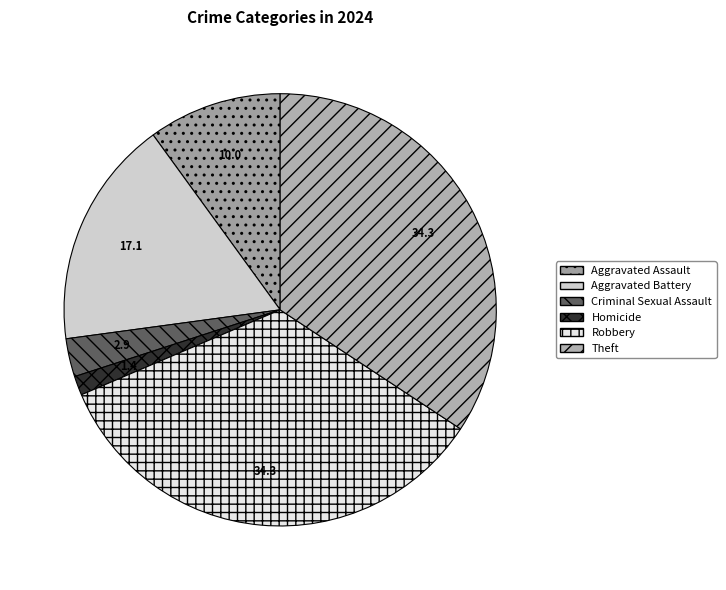

To the nearest percent, what is the difference between the Robbery and Aggravated Assault slice percentages?

24%